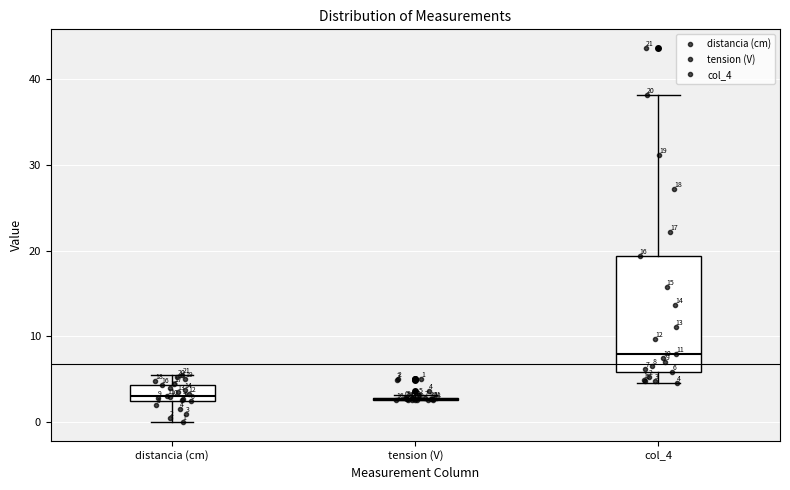

Comparing the boxes themselves (not the whiskers), which one is the tallest?

col_4